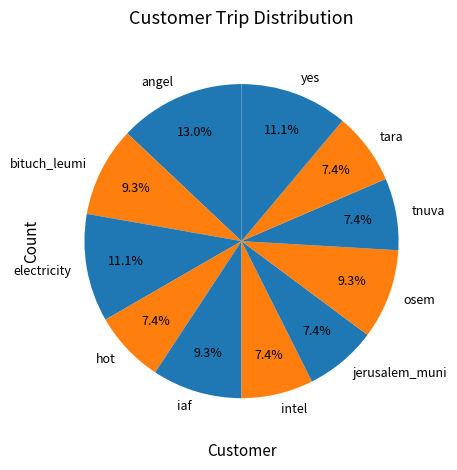

The electricity slice represents 1% of the pie. True or false?

False